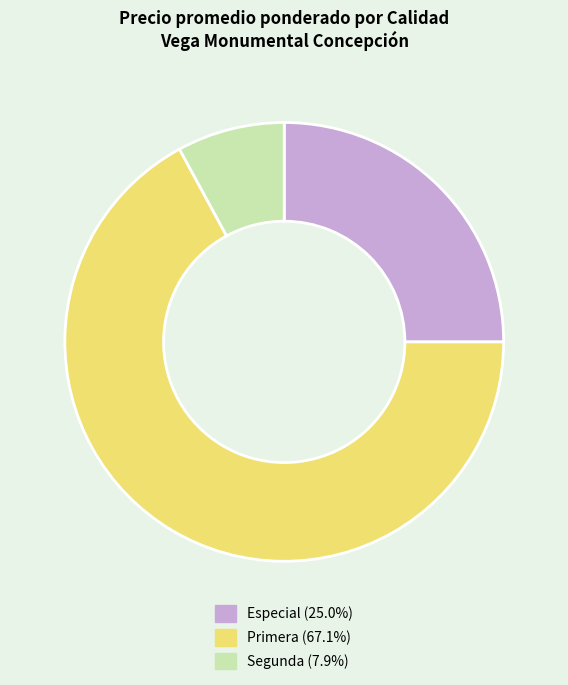

Rank the categories by value from highest to lowest.

Primera, Especial, Segunda